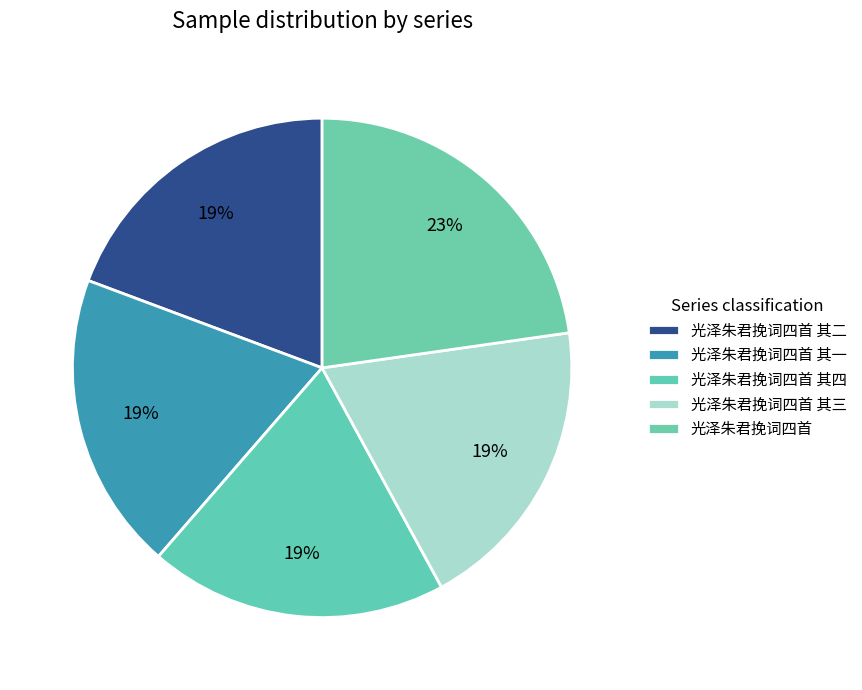

How much of the chart is everything except 光泽朱君挽词四首 其三?

80.7%